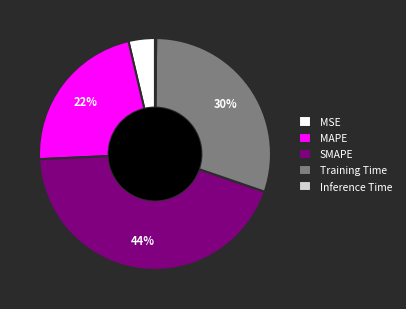

Between MAPE and SMAPE, which is larger?

SMAPE